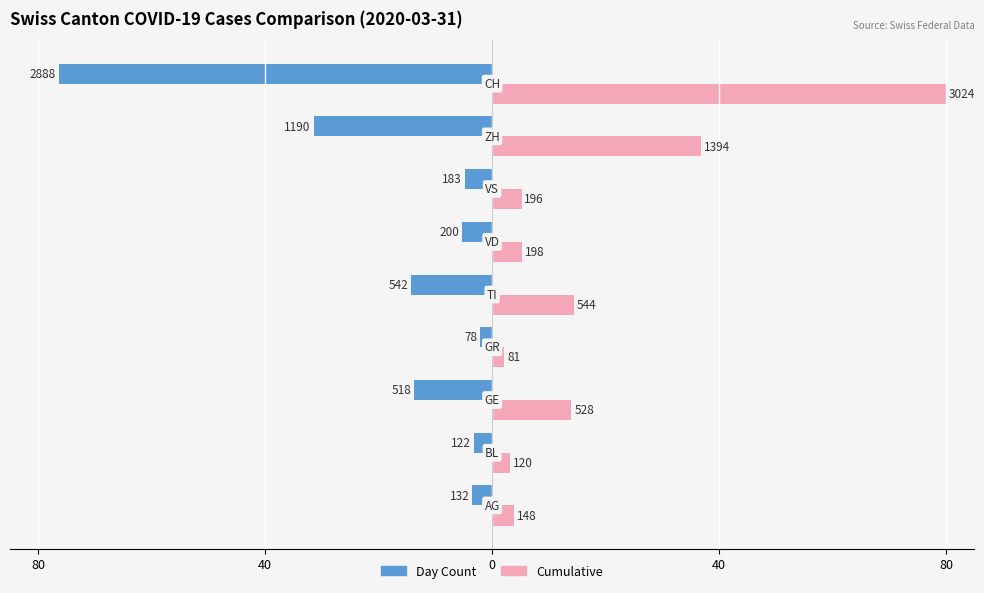

What is the smallest value displayed?

-76.4